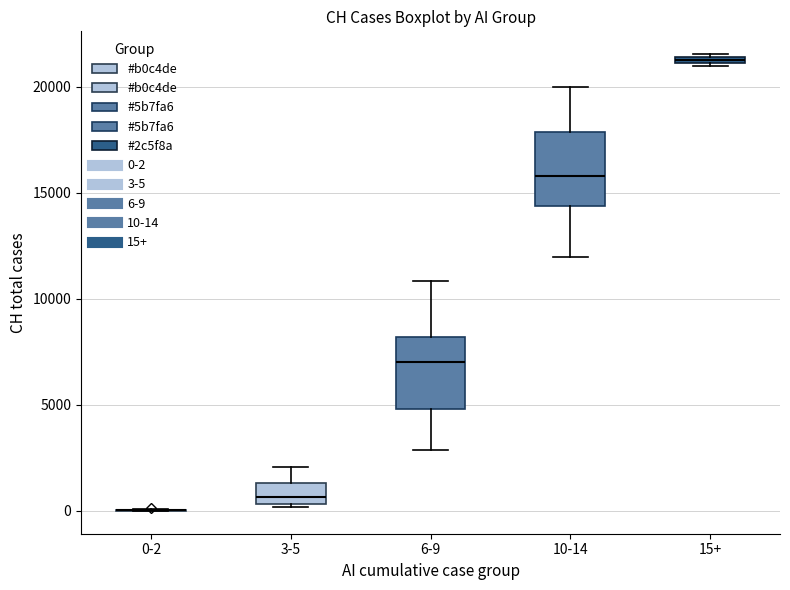

Where is the lower edge of the box for 15+ on the y-axis? The values are not printed on the chart, so give them approximately, as read against the axis.

21000